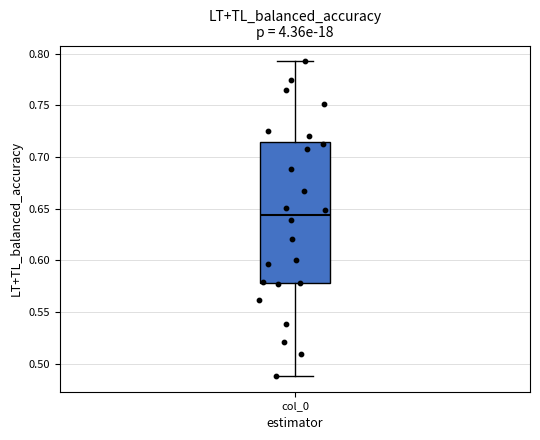

Read this box plot against the y-axis: the position of the median line, the range covered by the box, and the ends of both whiskers. The values are not printed on the chart, so give them approximately, as read against the axis.

median 0.645, box 0.580 to 0.715, whiskers 0.490 to 0.795